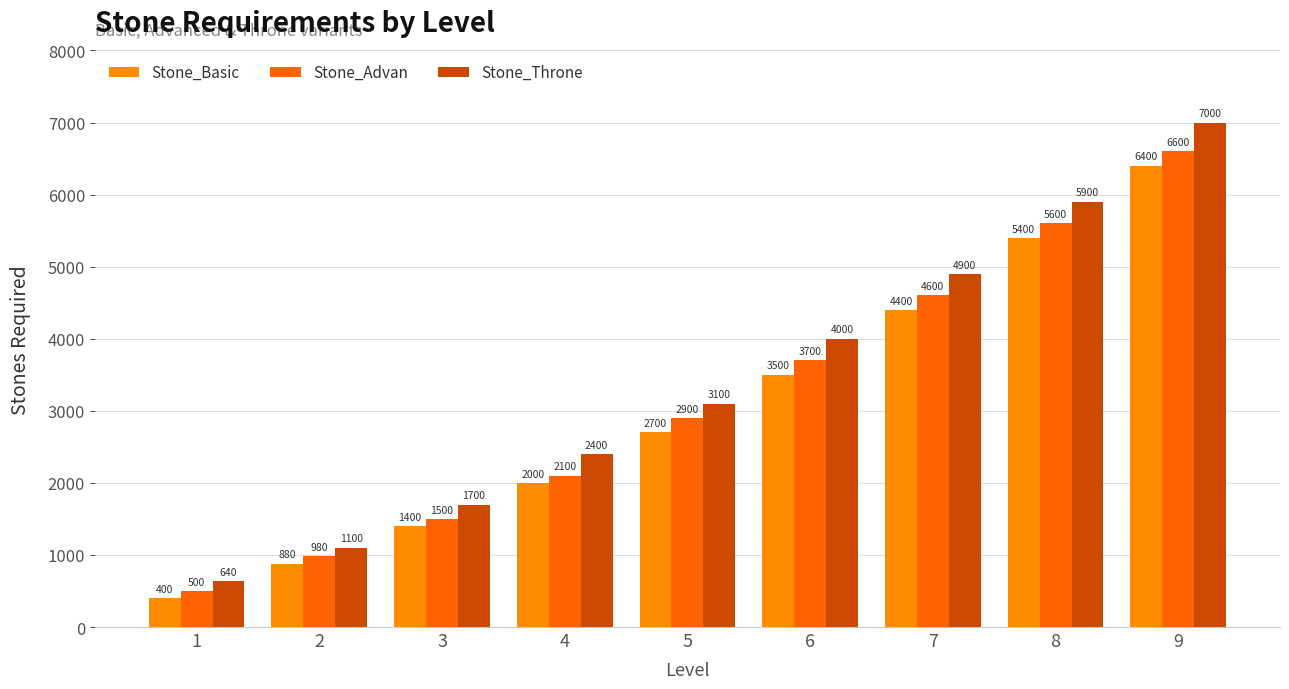

Reading left to right, transcribe all the data shown in this chart.

Stone_Basic: 1=400	2=880	3=1400	4=2000	5=2700	6=3500	7=4400	8=5400	9=6400
Stone_Advan: 1=500	2=980	3=1500	4=2100	5=2900	6=3700	7=4600	8=5600	9=6600
Stone_Throne: 1=640	2=1100	3=1700	4=2400	5=3100	6=4000	7=4900	8=5900	9=7000